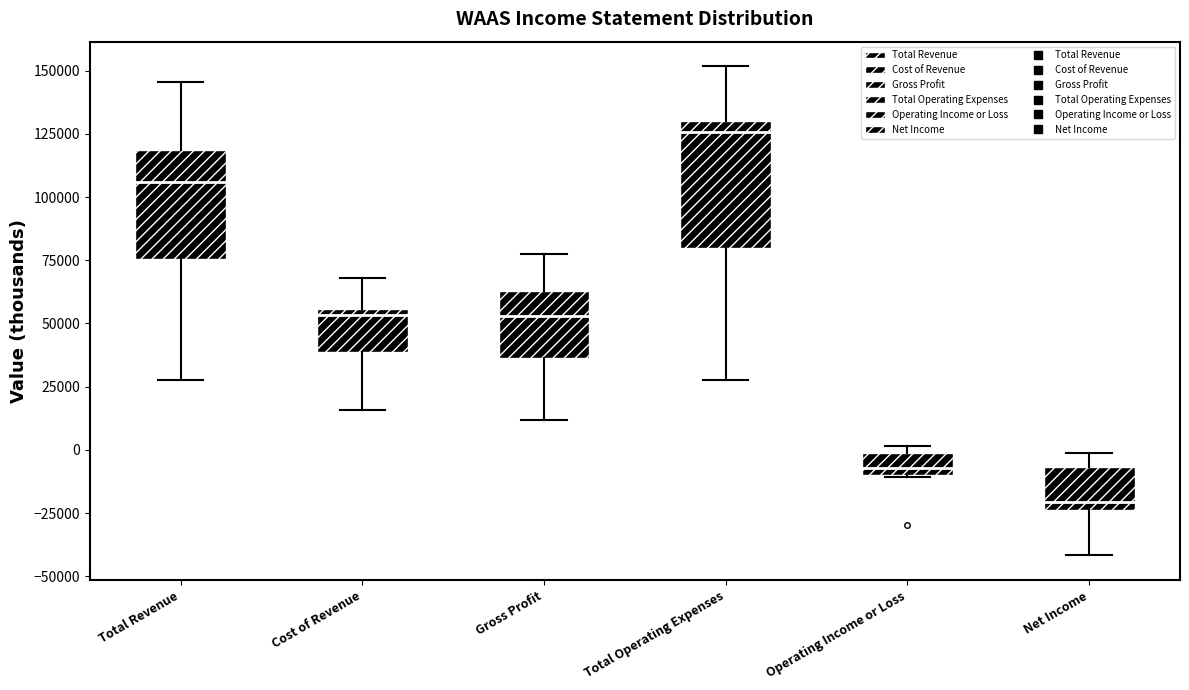

Reading left to right, read every box against the y-axis: the position of its median line, the range the box covers, and the ends of its whiskers. The values are not printed on the chart, so give them approximately, as read against the axis.

Total Revenue: median 105000, box 75000 to 120000, whiskers 30000 to 145000
Cost of Revenue: median 55000 (just below the box's upper edge), box 40000 to 55000, whiskers 15000 to 70000
Gross Profit: median 55000, box 35000 to 65000, whiskers 10000 to 80000
Total Operating Expenses: median 125000, box 80000 to 130000, whiskers 30000 to 150000
Operating Income or Loss: median -5000, box -10000 to 0, whiskers -10000 to 0 (just above the box's upper edge)
Net Income: median -20000, box -25000 to -5000, whiskers -40000 to 0